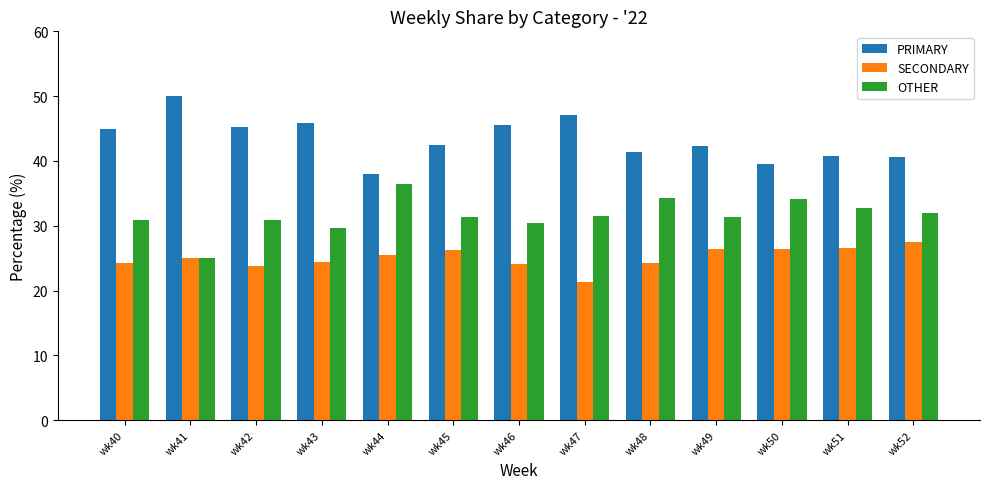

What is the difference between the second highest and minimum values in the OTHER series?

9.3